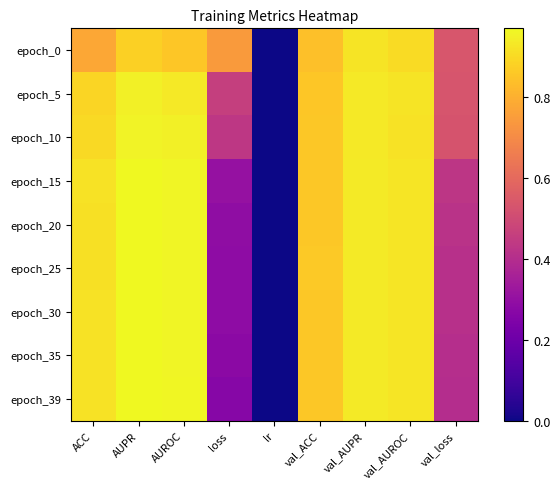

Rank the series at val_loss from highest to lowest value.

epoch_0, epoch_5, epoch_10, epoch_15, epoch_20, epoch_25, epoch_30, epoch_35, epoch_39